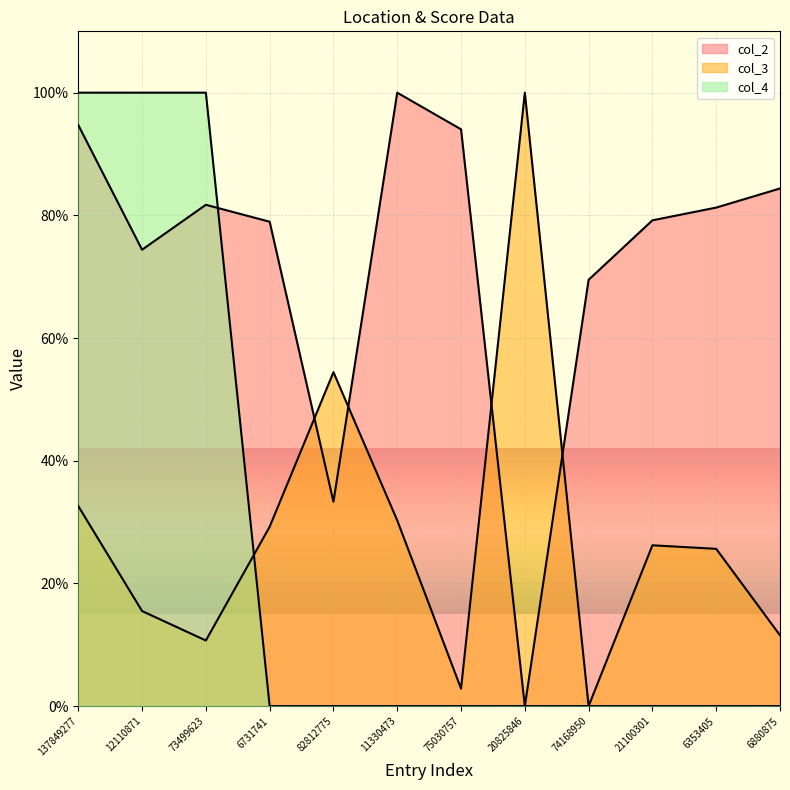

Which category has the highest value in the col_3 series?

20825846